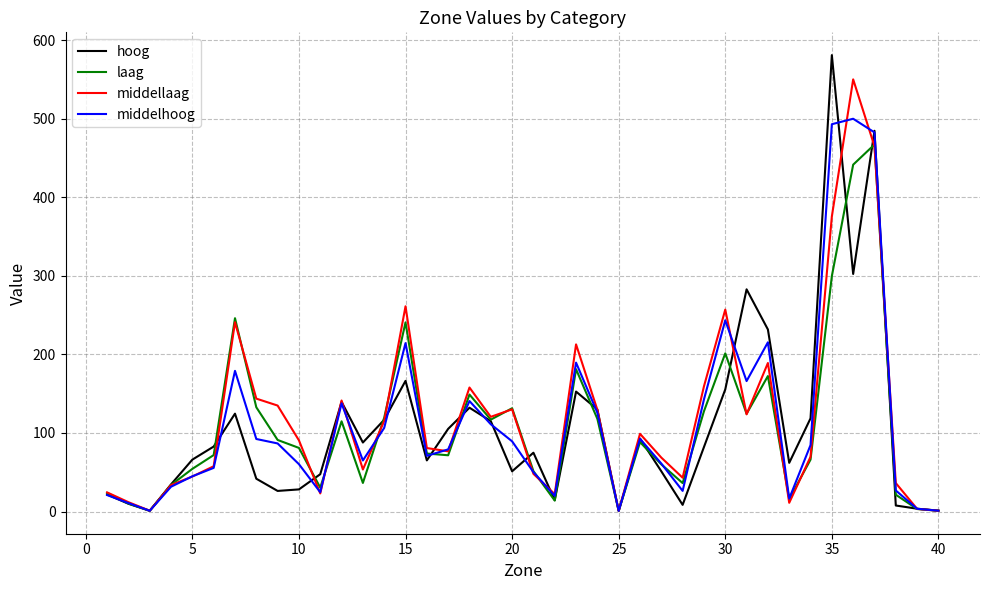

Which series has the widest spread of values?

hoog